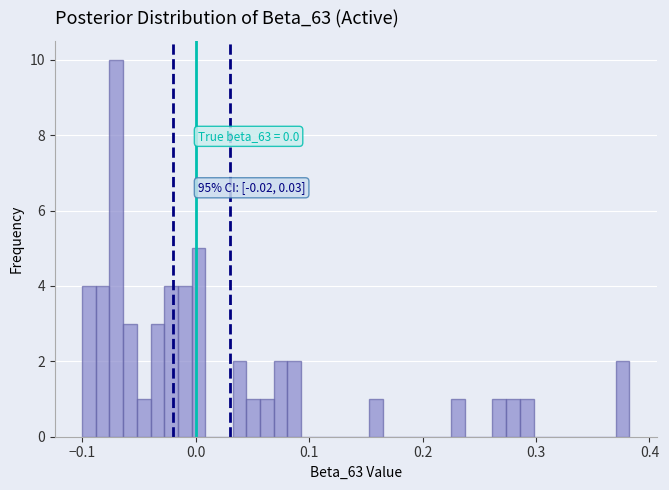

Around what value on the x-axis is the tallest bar? Give the approximate position of its centre, as read against the axis.

-0.07